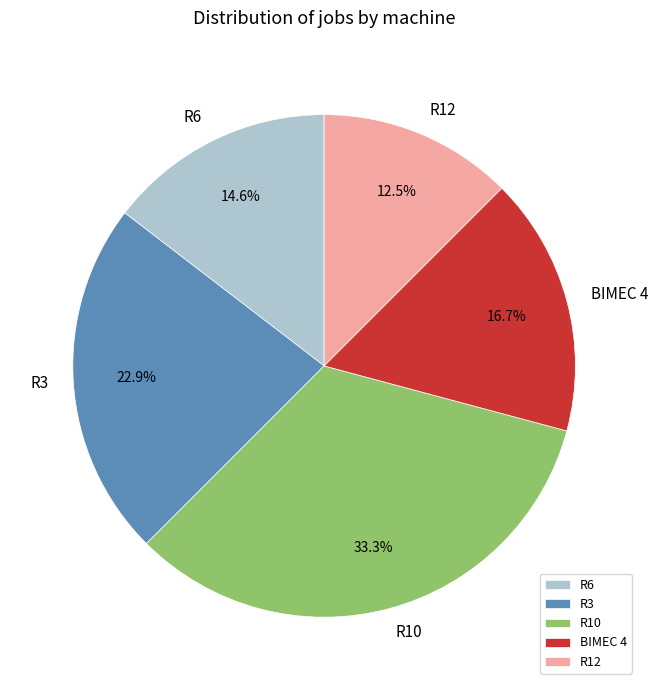

Which slice is the smallest?

R12